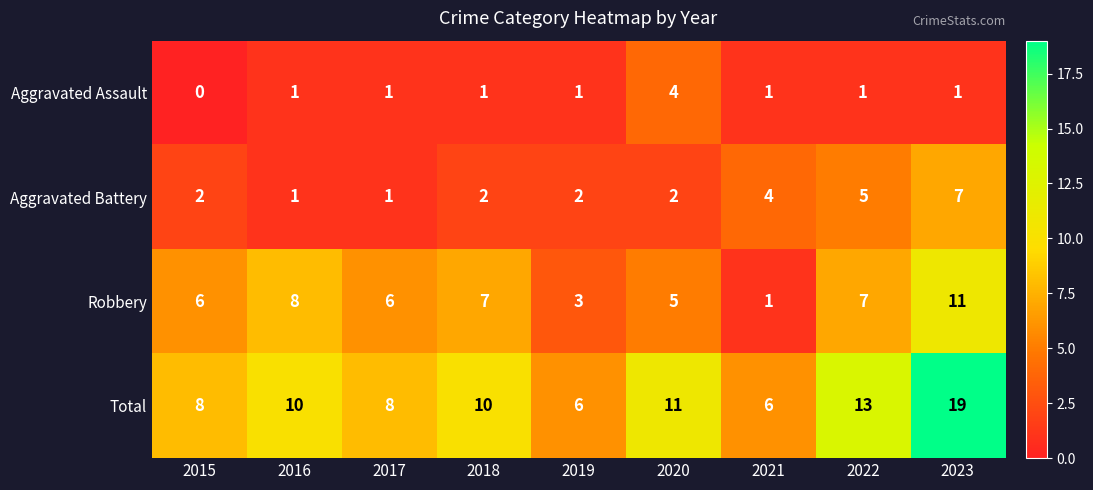

What is the sum of all Total values?

91